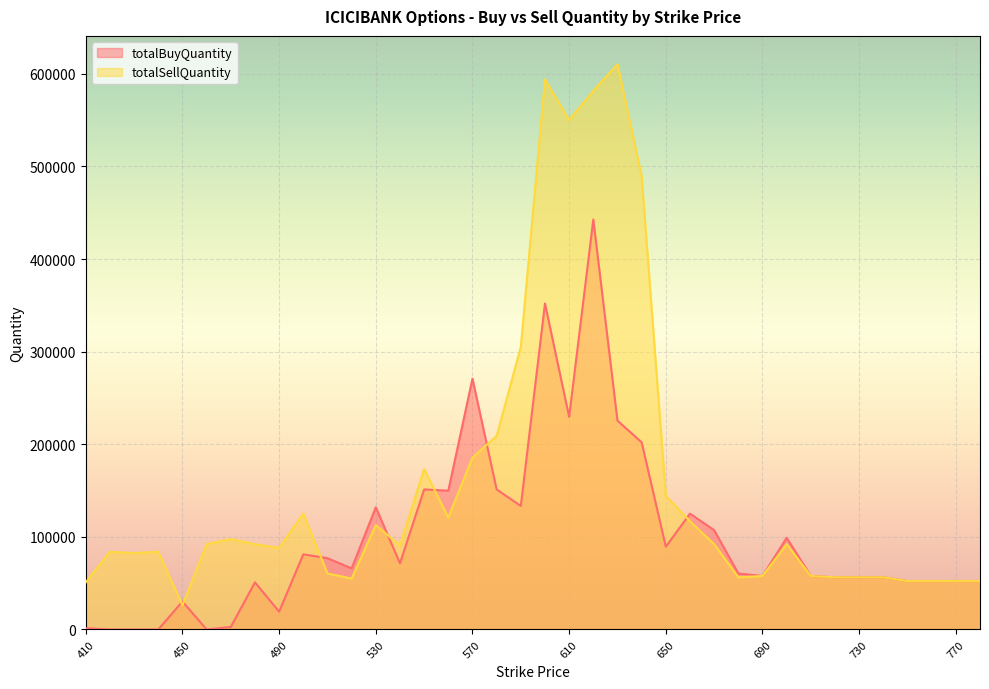

After their last crossing, which series has the higher values: totalBuyQuantity or totalSellQuantity?

totalBuyQuantity